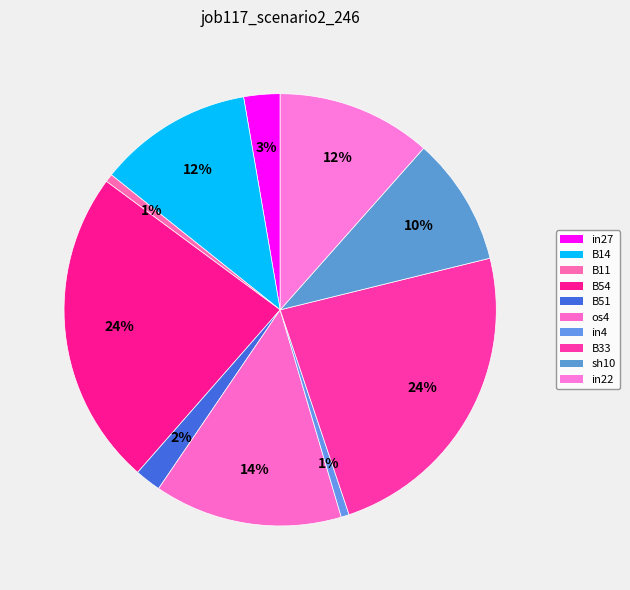

Between B11 and os4, which is larger?

os4